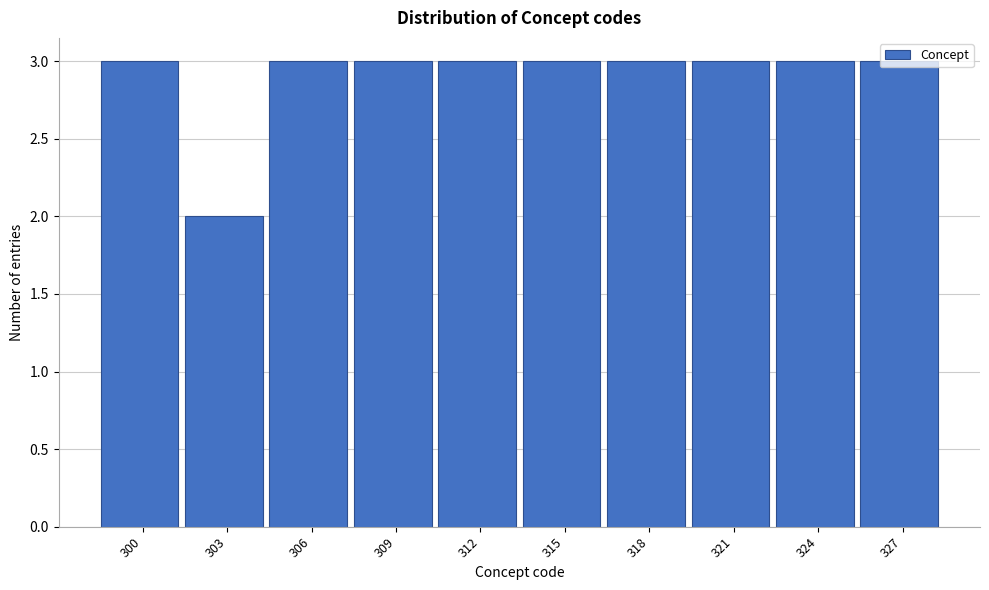

What is the value of the 5th bar from the left?

3